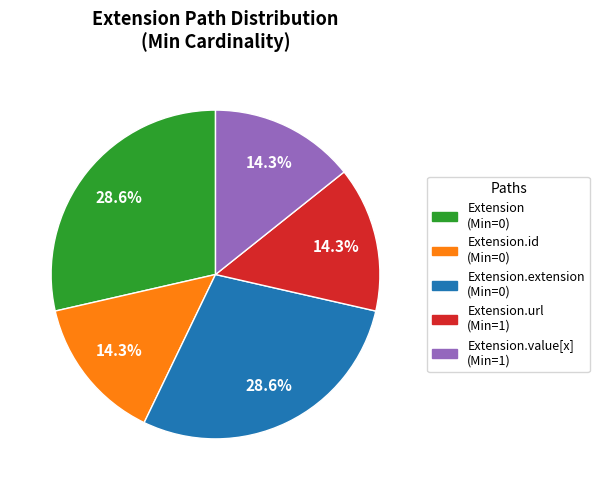

Does any single category account for the majority?

No